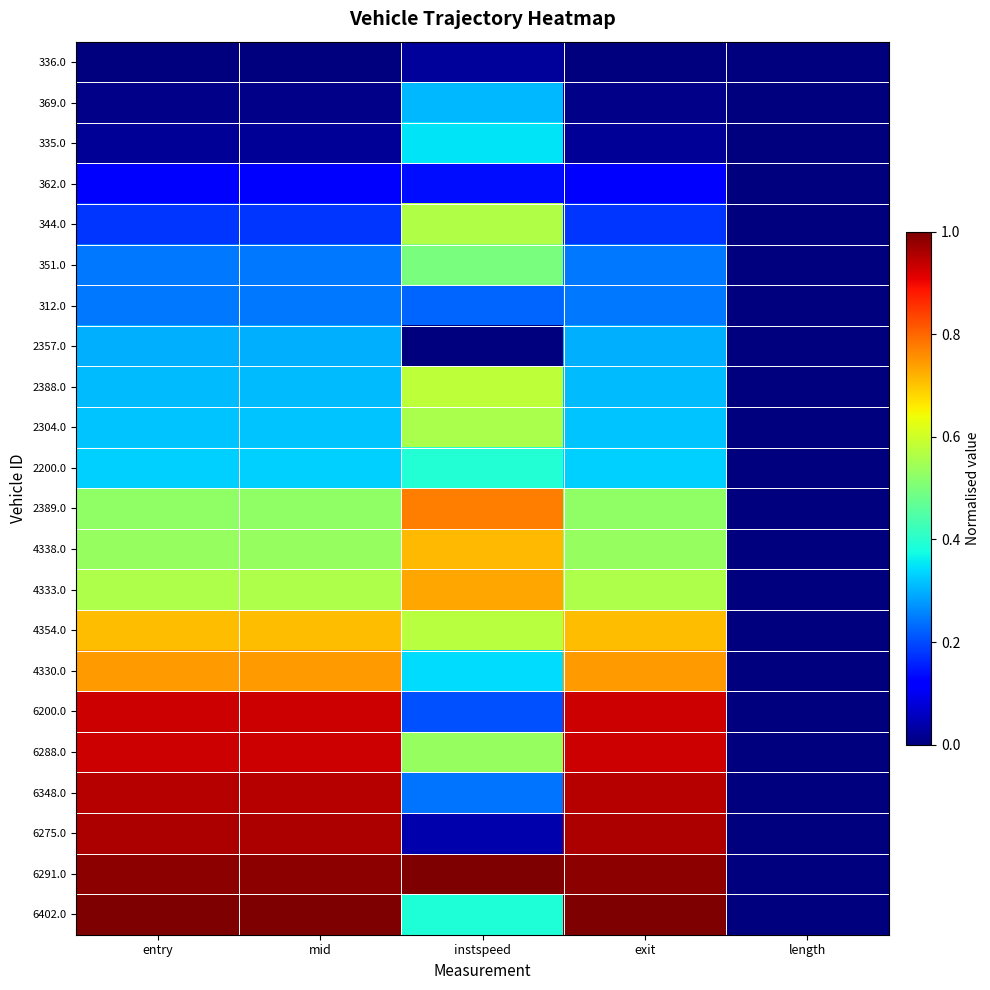

What is the total value across all series at instspeed?

9.2